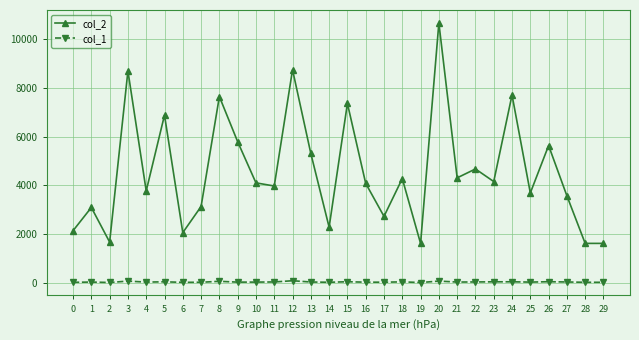

At which category is the sum across all series the highest?

20